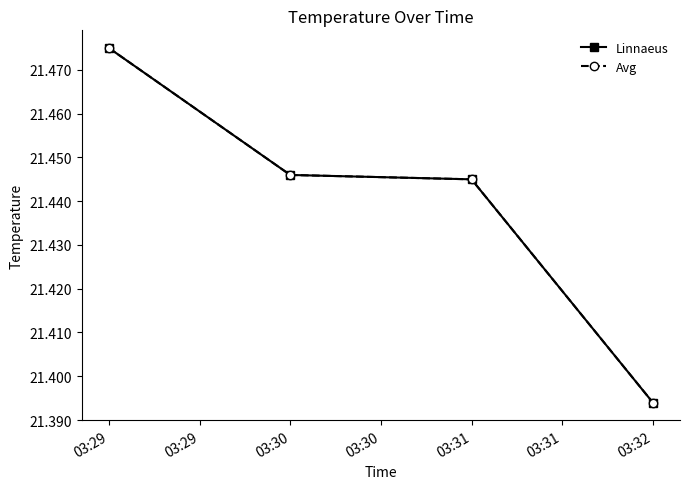

What value does the Linnaeus series have at 03:29?

21.5